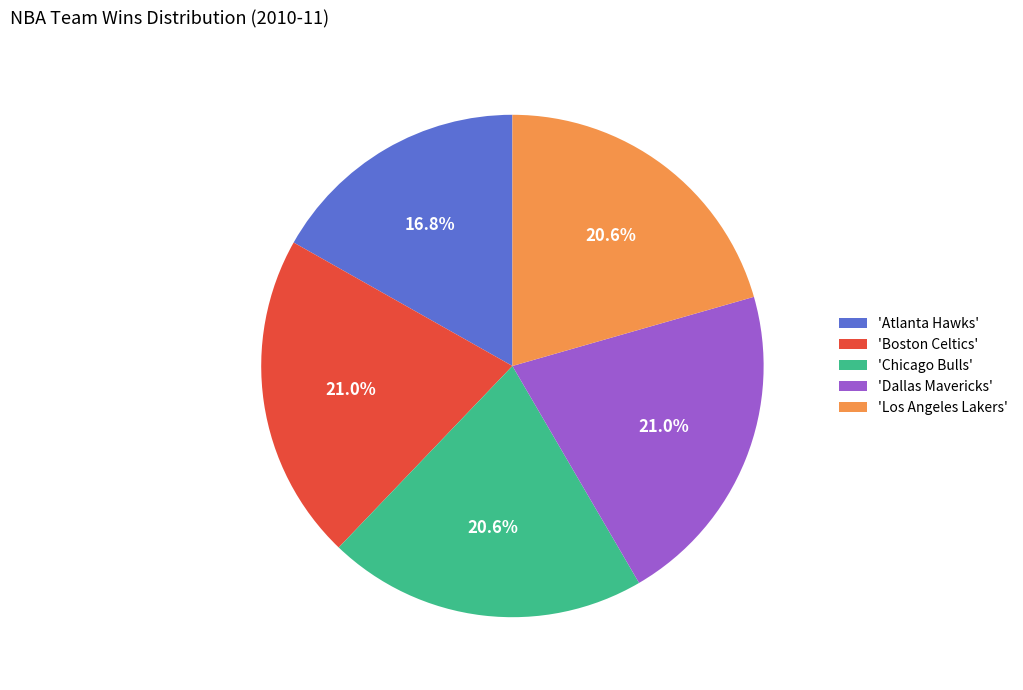

Is there any slice that represents more than half of the pie?

No